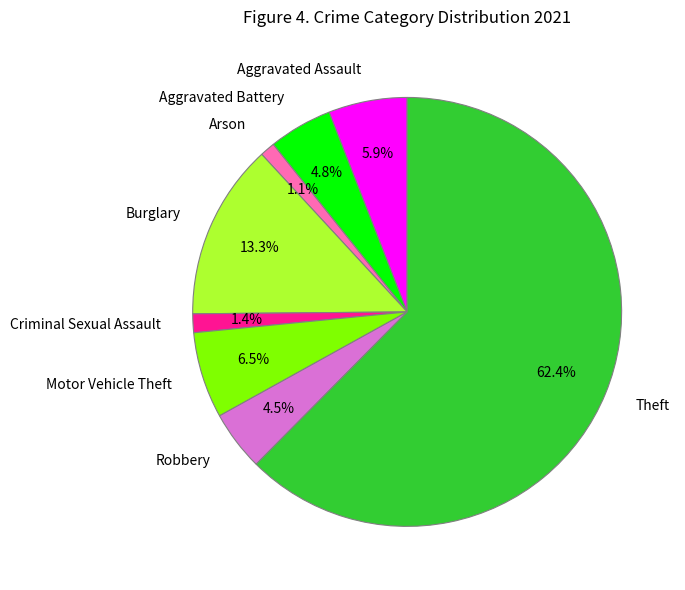

True or false: Criminal Sexual Assault accounts for 11% of the total.

False